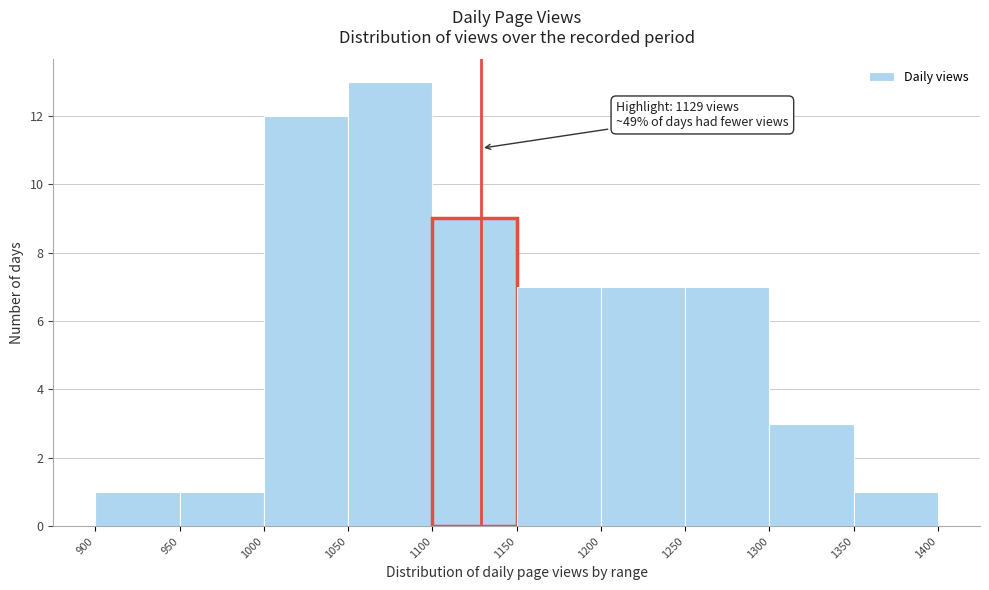

Which range on the x-axis has the tallest bar?

1050 to 1100